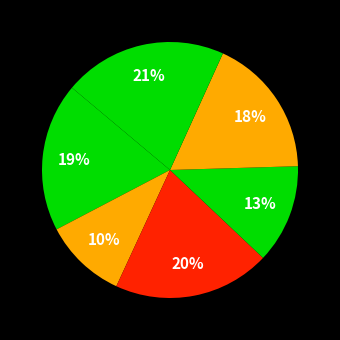

How many segments does this pie chart have?

6